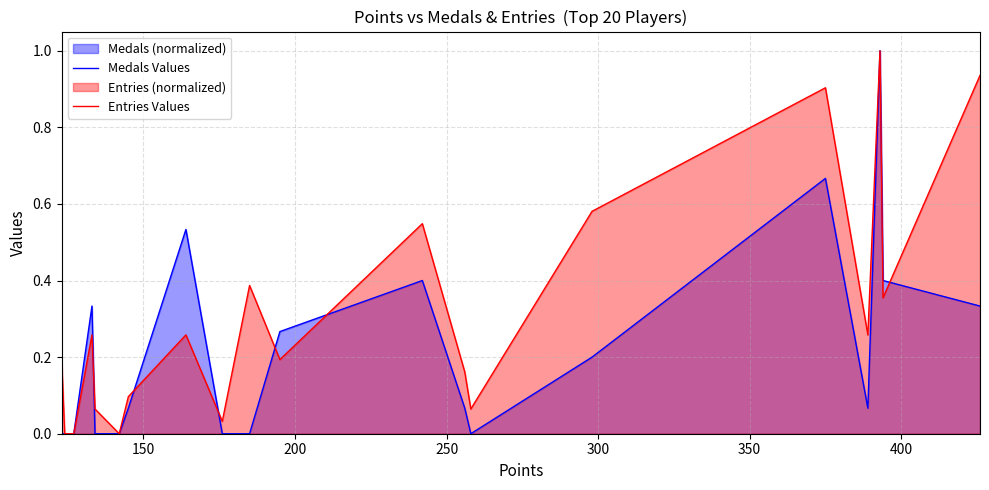

Which series has the largest total across all categories?

Entries Values